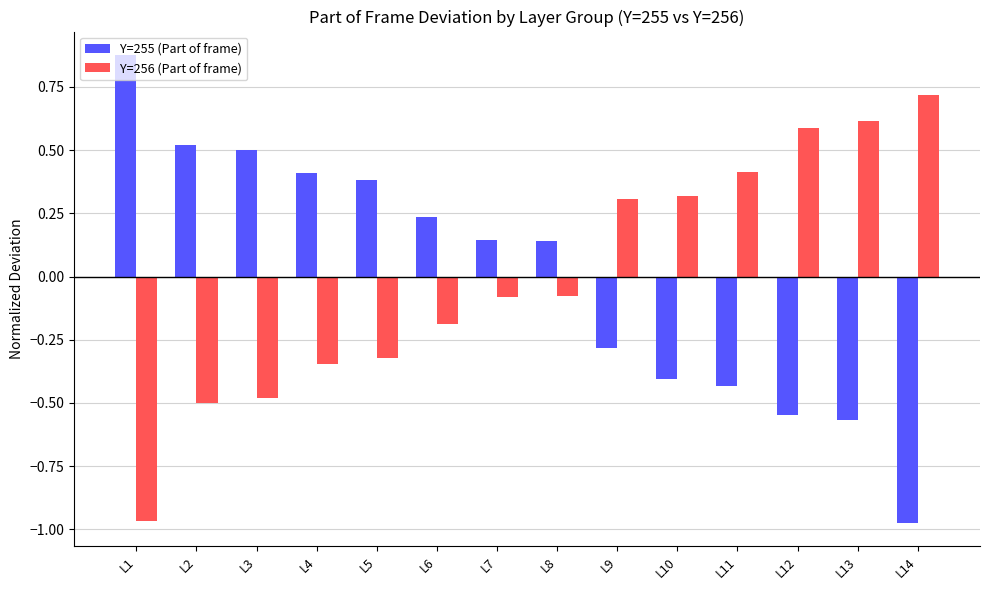

At which label does Y=255 (Part of frame) first exceed 0?

L1